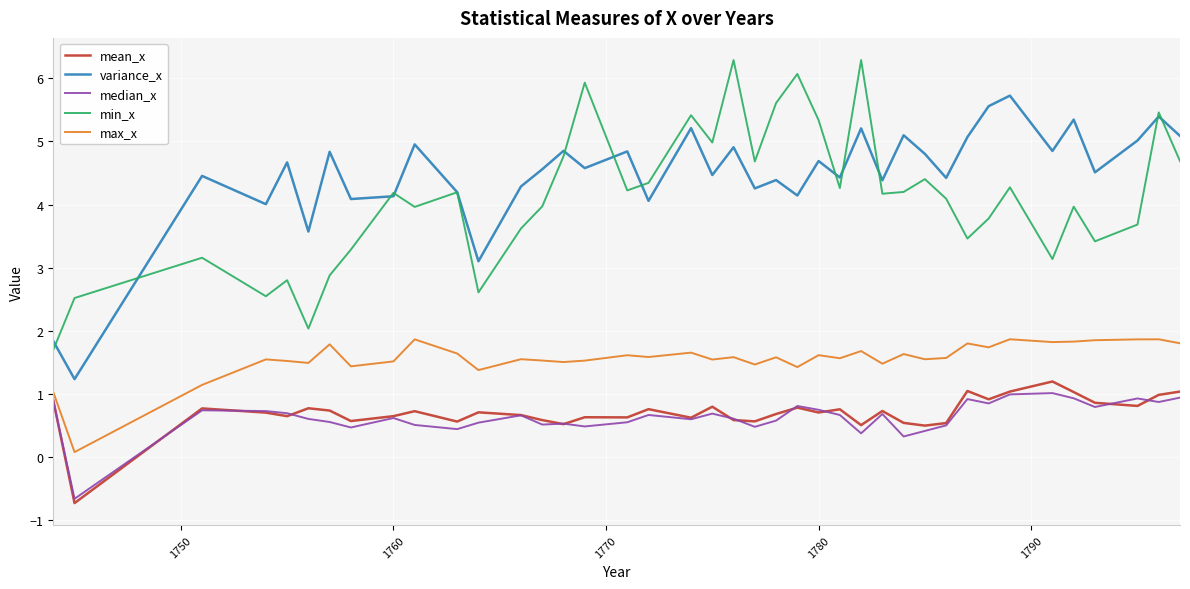

Does the chart display data point markers on the line(s)?

No